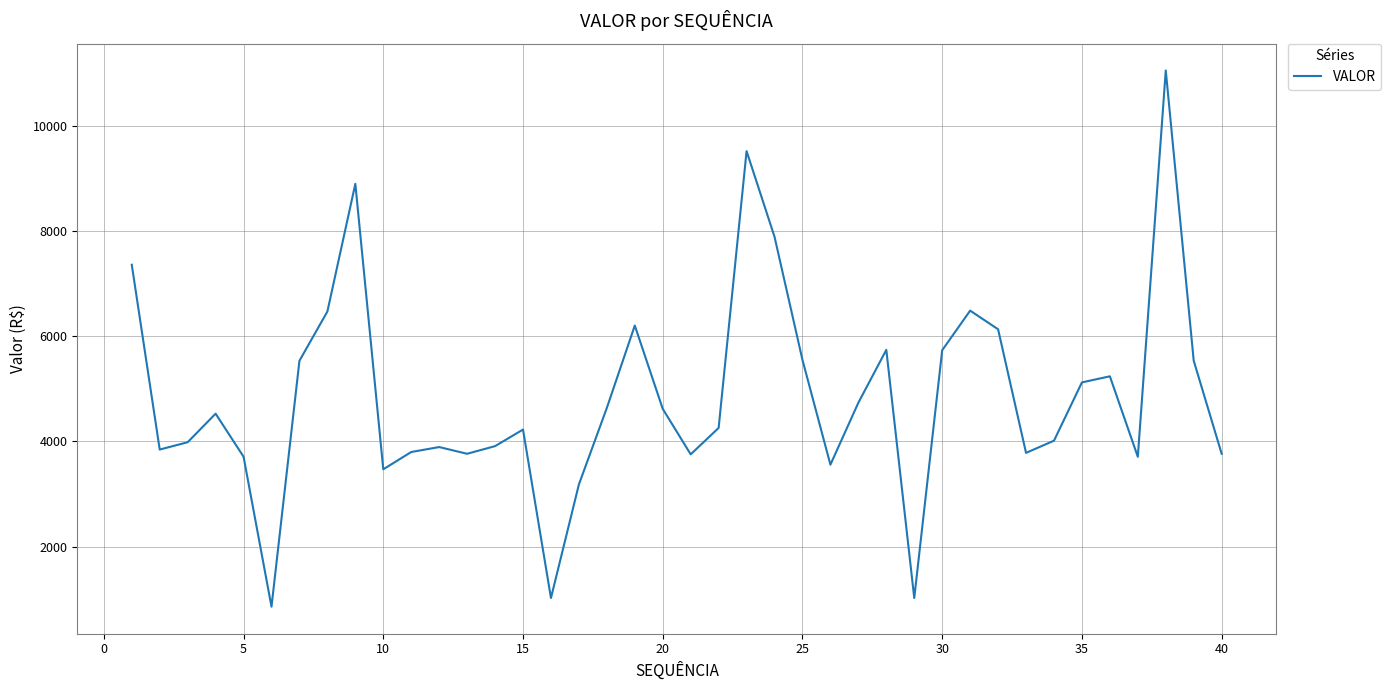

What is the difference between the maximum and minimum values?

10190.4